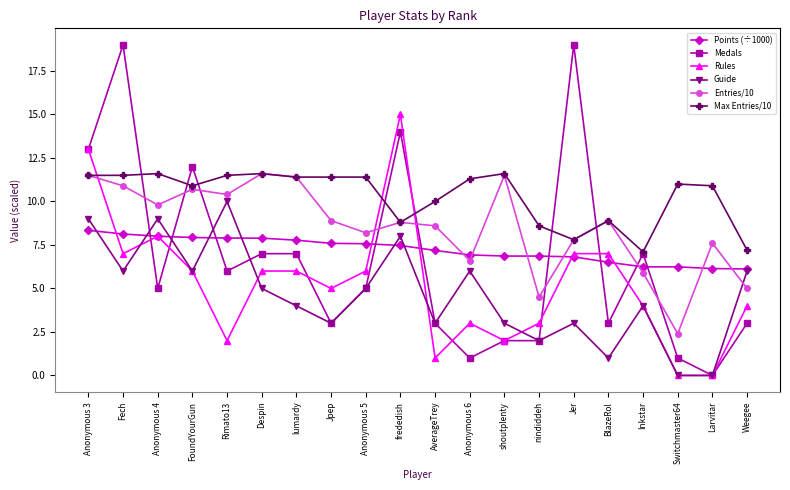

The value of Rules at Jpep is 7.0. True or false?

False